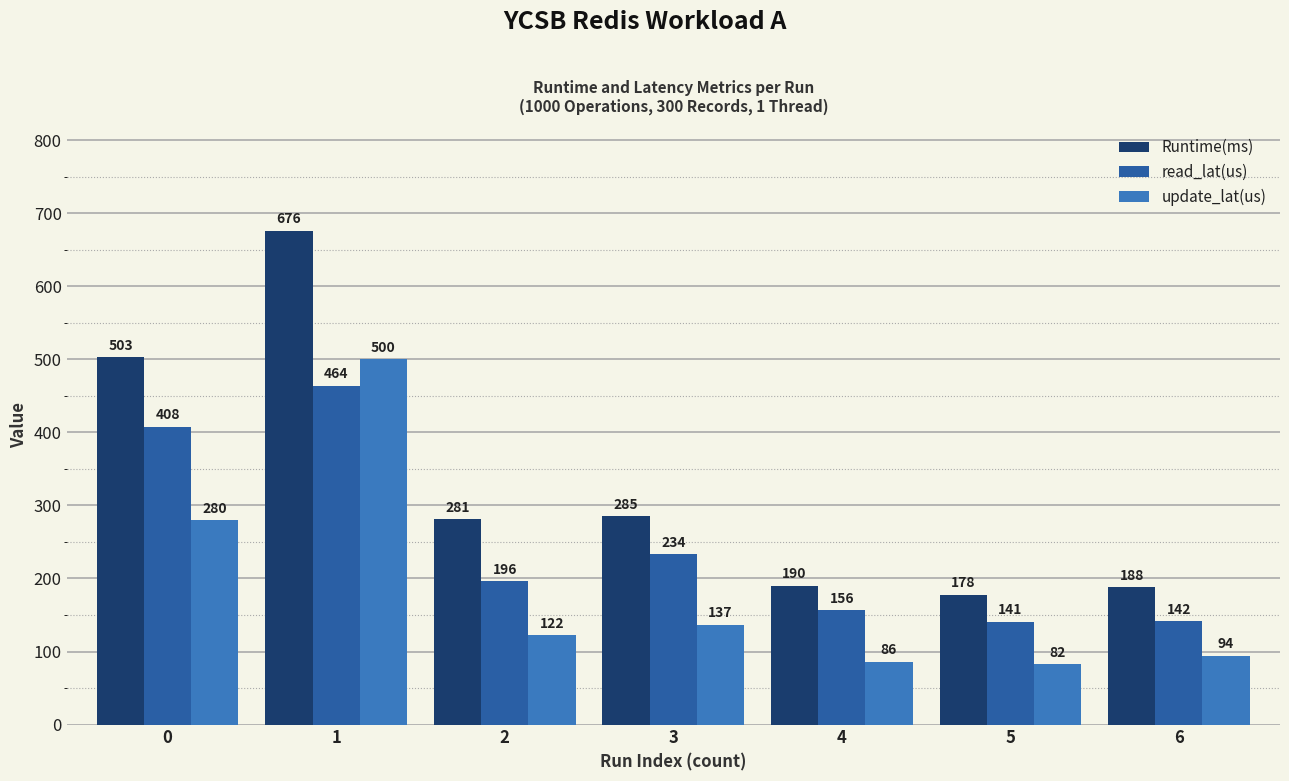

Is it true that Runtime(ms) equals 322.7 at 6?

False